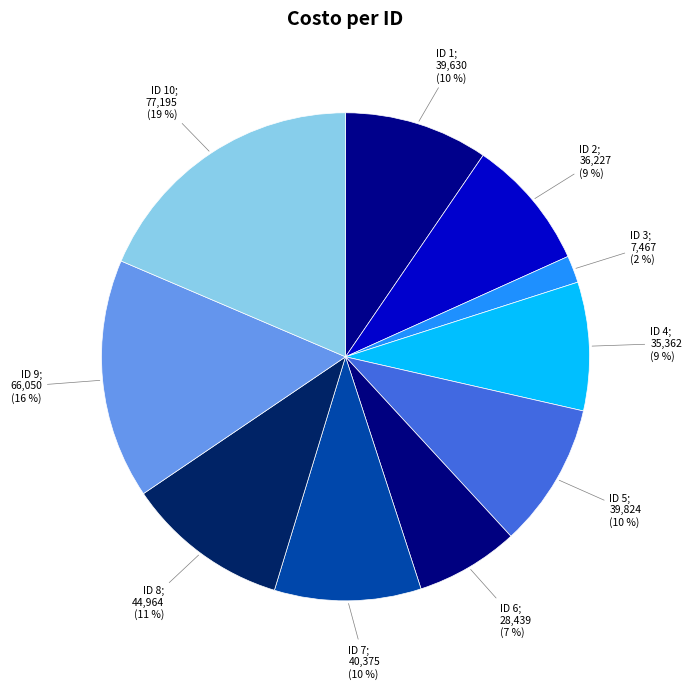

Count the number of slices in the pie.

10